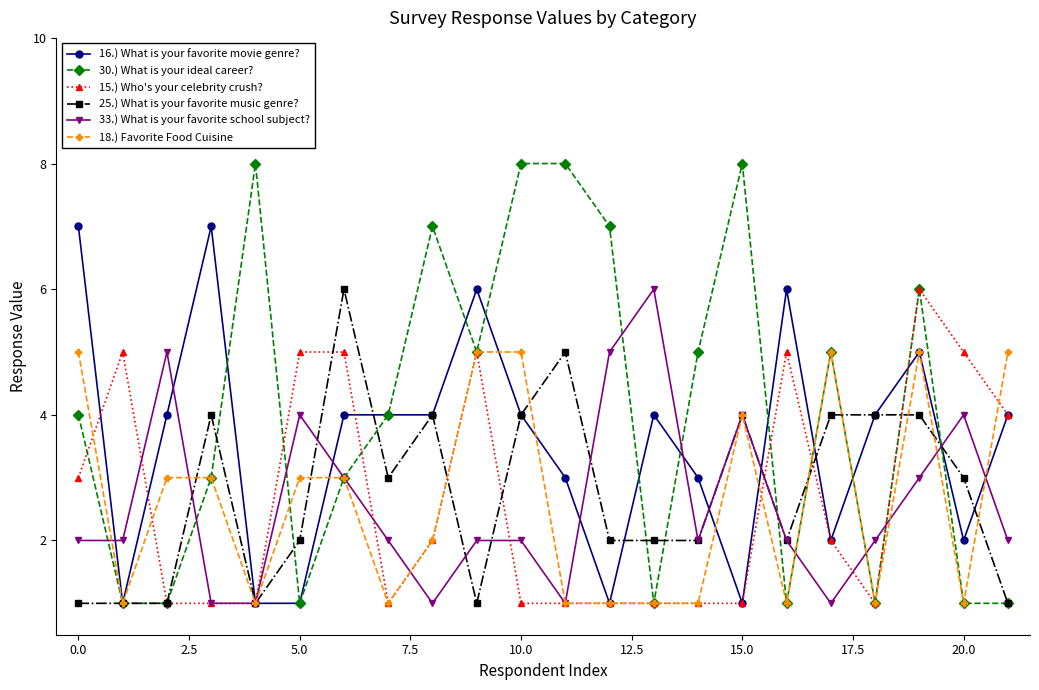

True or false: 25.) What is your favorite music genre? has more than 2 interior local peaks.

True